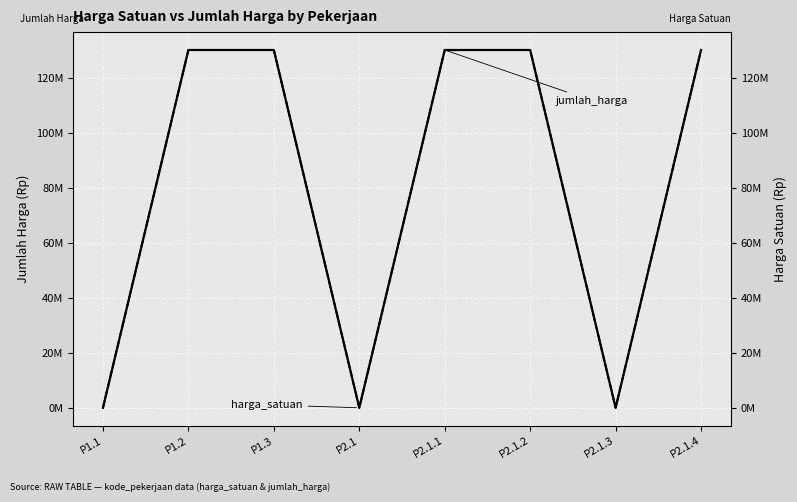

What is the lowest value of the harga_satuan series?

35000.0